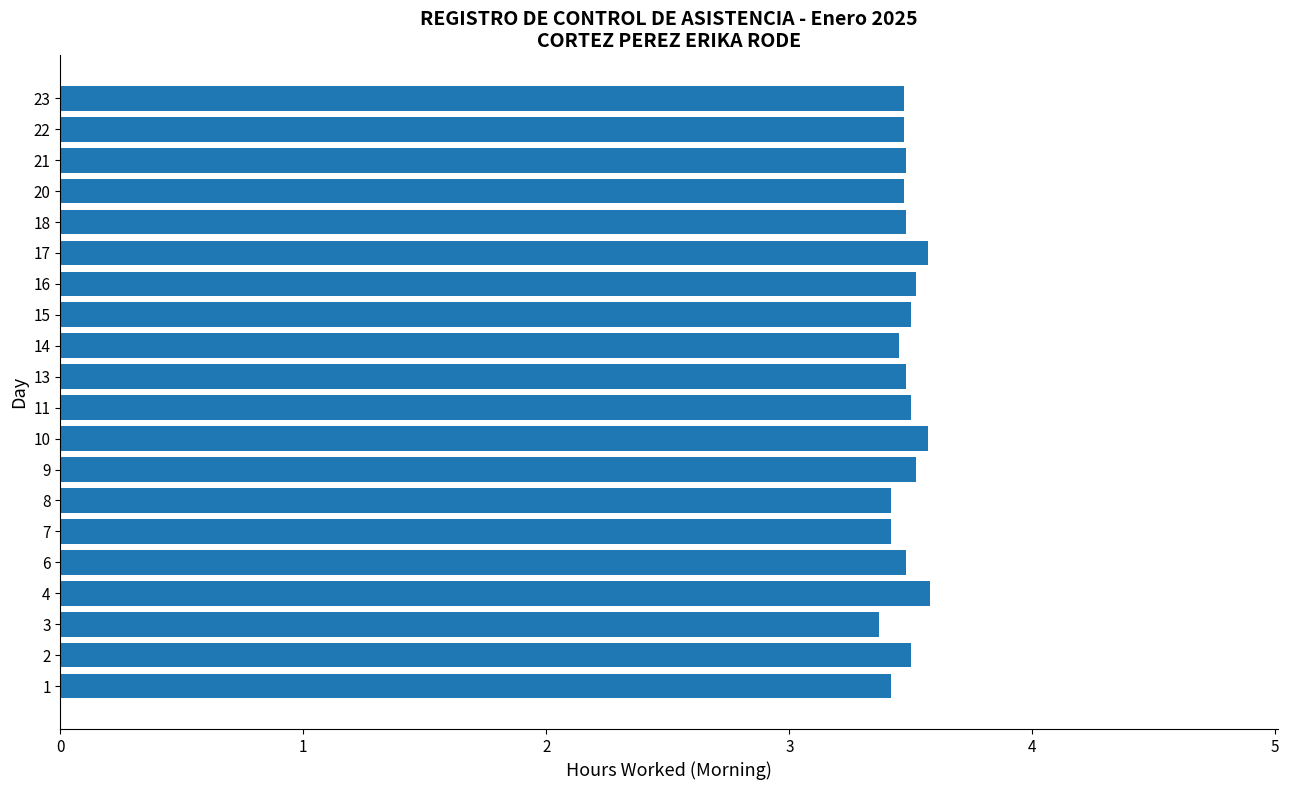

What is the average value?

3.5